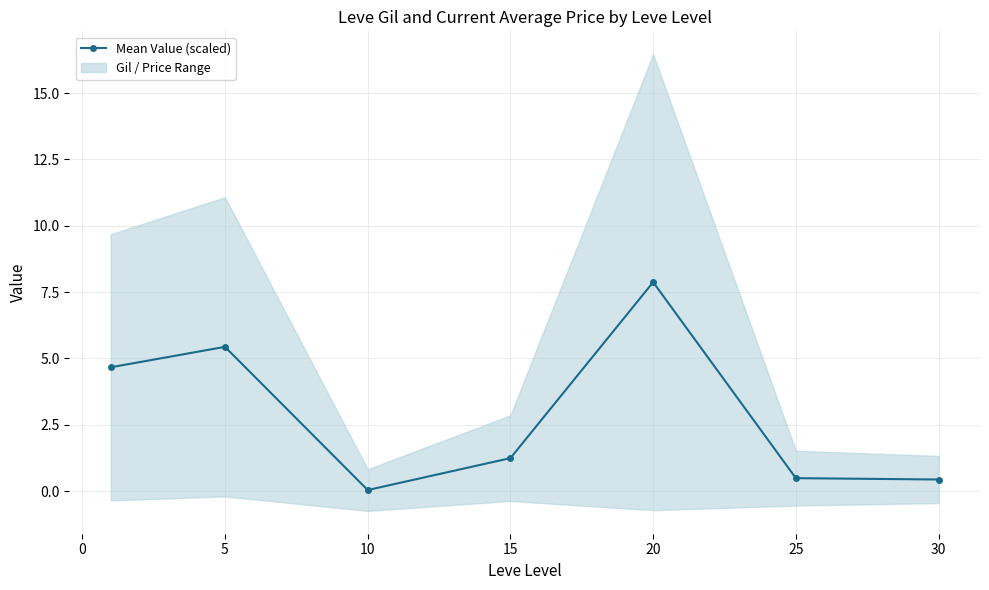

Is it true that Mean Value (scaled) equals 0.0 at 10?

True